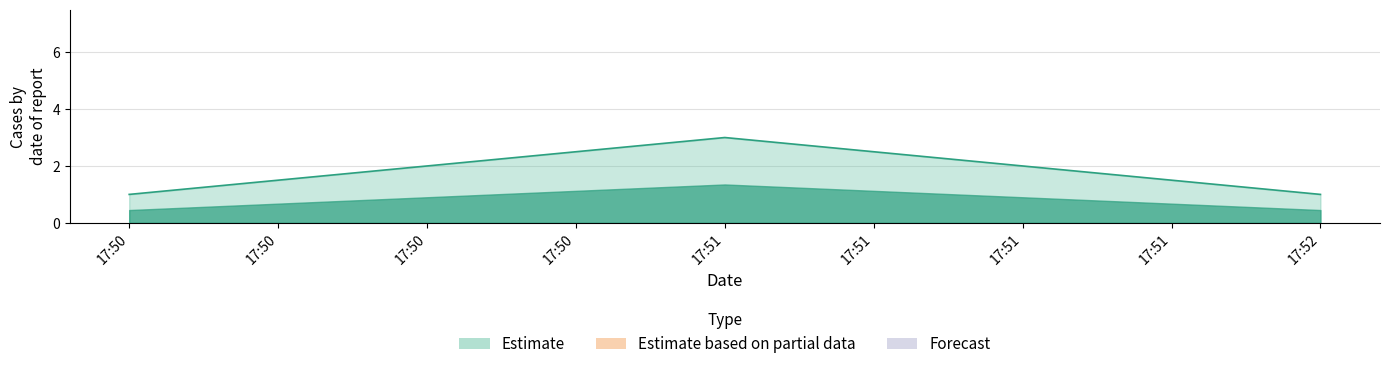

How many series are shown in this chart?

1